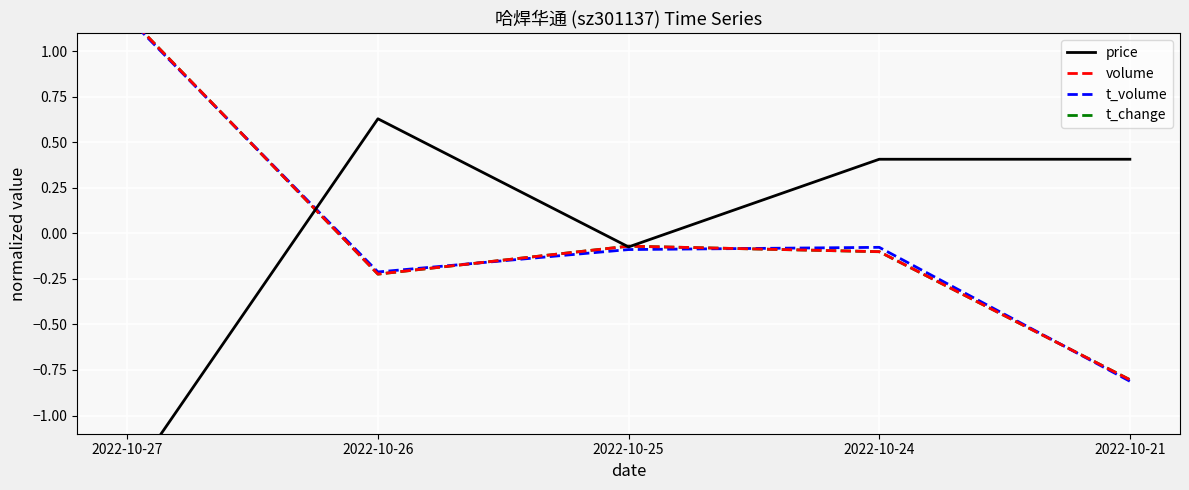

At which label does t_change reach its peak?

2022-10-27